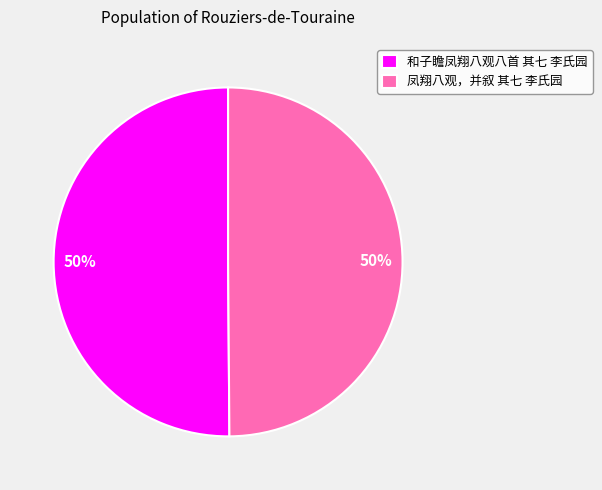

How many slices are in this pie chart?

2